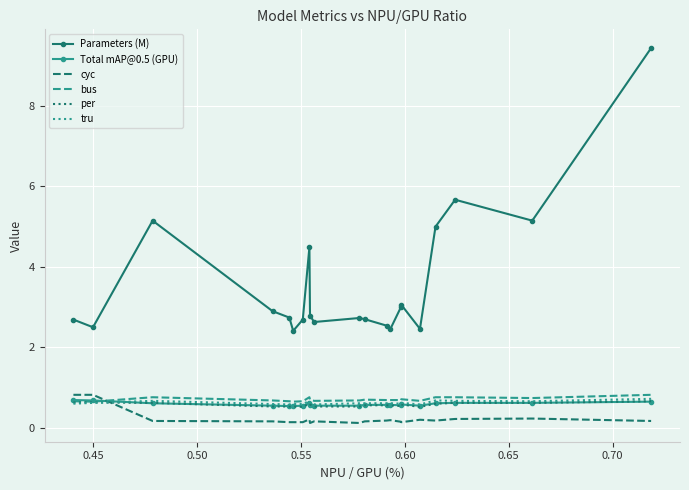

Which series has the widest spread of values?

Parameters (M)